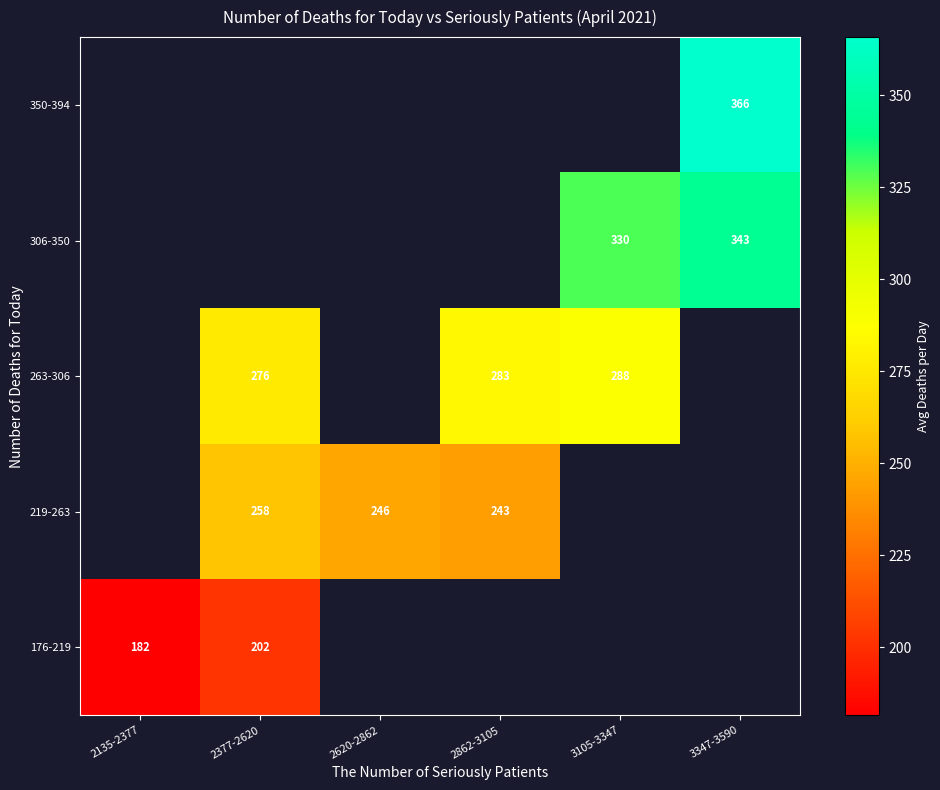

At how many categories does at least one series exceed 191?

5